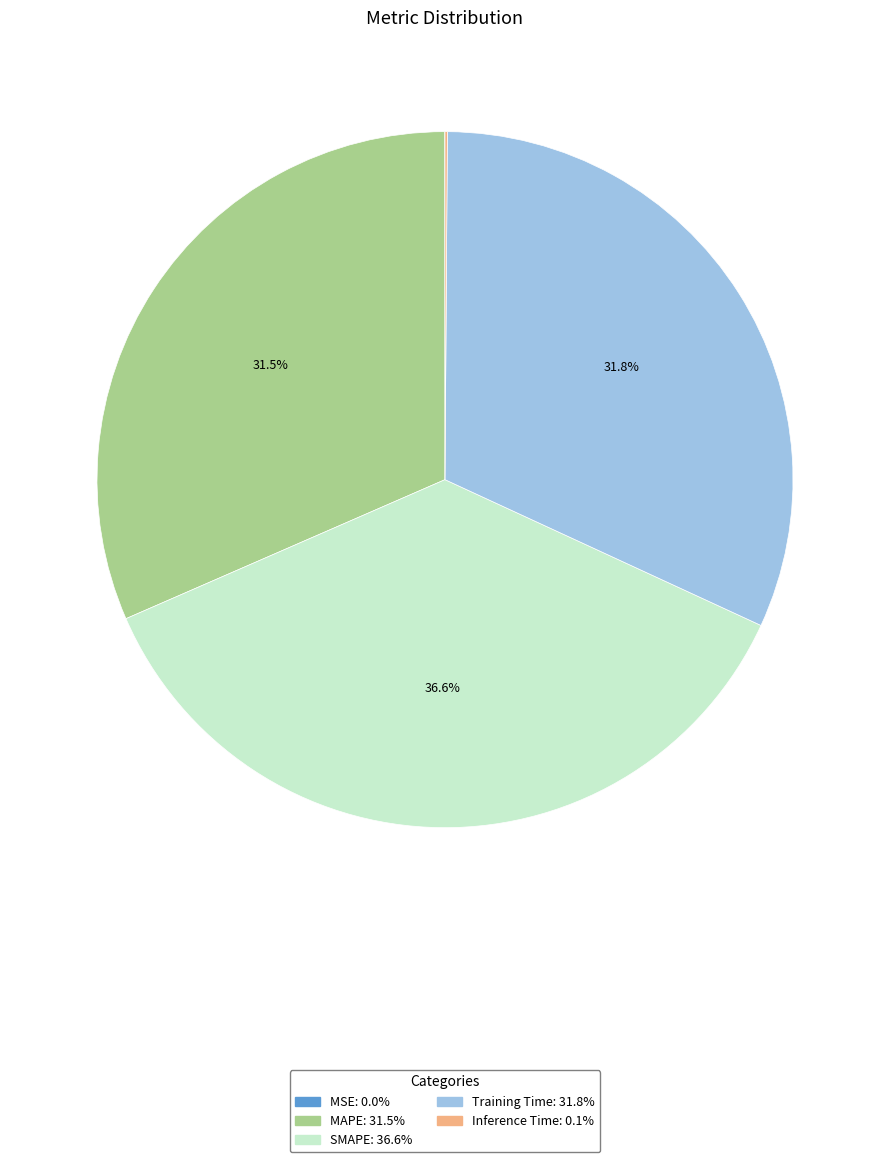

Does Training Time account for over 50% of the chart?

No